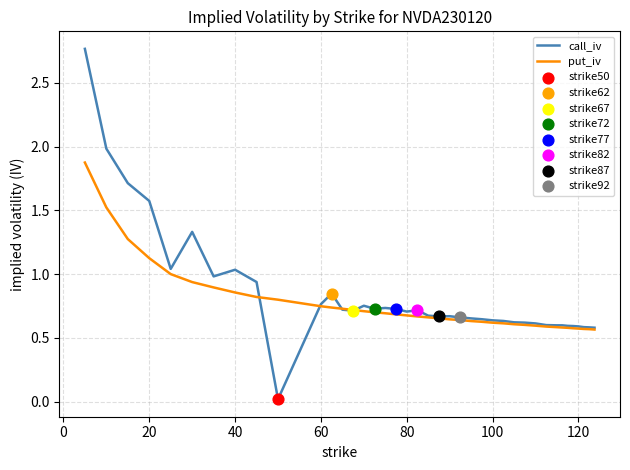

Which series has the largest range (max minus min)?

call_iv